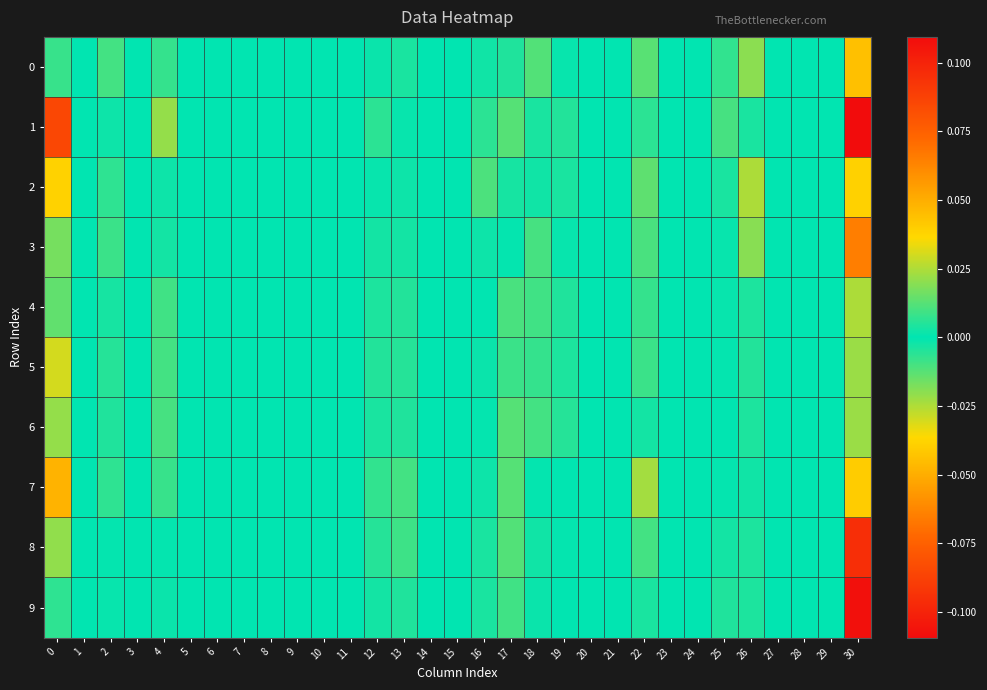

Reading left to right, transcribe all the data shown in this chart.

0: 0=0.0	1=0.0	2=-0.0	3=0.0	4=-0.0	5=0.0	6=0.0	7=0.0	8=0.0	9=0.0	10=0.0	11=0.0	12=-0.0	13=0.0	14=0.0	15=0.0	16=0.0	17=-0.0	18=-0.0	19=-0.0	20=0.0	21=0.0	22=0.0	23=0.0	24=0.0	25=-0.0	26=0.0	27=0.0	28=0.0	29=0.0	30=0.0
1: 0=0.1	1=0.0	2=-0.0	3=0.0	4=0.0	5=0.0	6=0.0	7=0.0	8=0.0	9=0.0	10=0.0	11=0.0	12=-0.0	13=0.0	14=0.0	15=0.0	16=-0.0	17=0.0	18=-0.0	19=0.0	20=0.0	21=0.0	22=0.0	23=0.0	24=0.0	25=0.0	26=0.0	27=0.0	28=0.0	29=0.0	30=0.1
2: 0=0.0	1=0.0	2=0.0	3=0.0	4=-0.0	5=0.0	6=0.0	7=0.0	8=0.0	9=0.0	10=0.0	11=0.0	12=0.0	13=0.0	14=0.0	15=0.0	16=-0.0	17=-0.0	18=-0.0	19=-0.0	20=0.0	21=0.0	22=0.0	23=0.0	24=0.0	25=0.0	26=-0.0	27=0.0	28=0.0	29=0.0	30=0.0
3: 0=0.0	1=0.0	2=-0.0	3=0.0	4=-0.0	5=0.0	6=0.0	7=0.0	8=0.0	9=0.0	10=0.0	11=0.0	12=-0.0	13=0.0	14=0.0	15=0.0	16=0.0	17=0.0	18=-0.0	19=0.0	20=0.0	21=0.0	22=0.0	23=0.0	24=0.0	25=-0.0	26=0.0	27=0.0	28=0.0	29=0.0	30=0.1
4: 0=0.0	1=0.0	2=-0.0	3=0.0	4=0.0	5=0.0	6=0.0	7=0.0	8=0.0	9=0.0	10=0.0	11=0.0	12=0.0	13=0.0	14=0.0	15=0.0	16=-0.0	17=-0.0	18=-0.0	19=0.0	20=0.0	21=0.0	22=-0.0	23=0.0	24=0.0	25=-0.0	26=-0.0	27=0.0	28=0.0	29=0.0	30=0.0
5: 0=0.0	1=0.0	2=-0.0	3=0.0	4=0.0	5=0.0	6=0.0	7=0.0	8=0.0	9=0.0	10=0.0	11=0.0	12=0.0	13=0.0	14=0.0	15=0.0	16=-0.0	17=-0.0	18=-0.0	19=0.0	20=0.0	21=0.0	22=0.0	23=0.0	24=0.0	25=0.0	26=-0.0	27=0.0	28=0.0	29=0.0	30=0.0
6: 0=0.0	1=0.0	2=-0.0	3=0.0	4=0.0	5=0.0	6=0.0	7=0.0	8=0.0	9=0.0	10=0.0	11=0.0	12=0.0	13=0.0	14=0.0	15=0.0	16=-0.0	17=-0.0	18=-0.0	19=0.0	20=0.0	21=0.0	22=-0.0	23=0.0	24=0.0	25=0.0	26=-0.0	27=0.0	28=0.0	29=0.0	30=0.0
7: 0=0.0	1=0.0	2=-0.0	3=0.0	4=0.0	5=0.0	6=0.0	7=0.0	8=0.0	9=0.0	10=0.0	11=0.0	12=0.0	13=0.0	14=0.0	15=0.0	16=-0.0	17=0.0	18=0.0	19=0.0	20=0.0	21=0.0	22=0.0	23=0.0	24=0.0	25=0.0	26=-0.0	27=0.0	28=0.0	29=0.0	30=0.0
8: 0=0.0	1=0.0	2=-0.0	3=0.0	4=0.0	5=0.0	6=0.0	7=0.0	8=0.0	9=0.0	10=0.0	11=0.0	12=0.0	13=0.0	14=0.0	15=0.0	16=0.0	17=0.0	18=0.0	19=0.0	20=0.0	21=0.0	22=0.0	23=0.0	24=0.0	25=-0.0	26=0.0	27=0.0	28=0.0	29=0.0	30=0.1
9: 0=0.0	1=0.0	2=0.0	3=0.0	4=-0.0	5=0.0	6=0.0	7=0.0	8=0.0	9=0.0	10=0.0	11=0.0	12=0.0	13=0.0	14=0.0	15=0.0	16=0.0	17=0.0	18=0.0	19=-0.0	20=0.0	21=0.0	22=0.0	23=0.0	24=0.0	25=-0.0	26=0.0	27=0.0	28=0.0	29=0.0	30=0.1